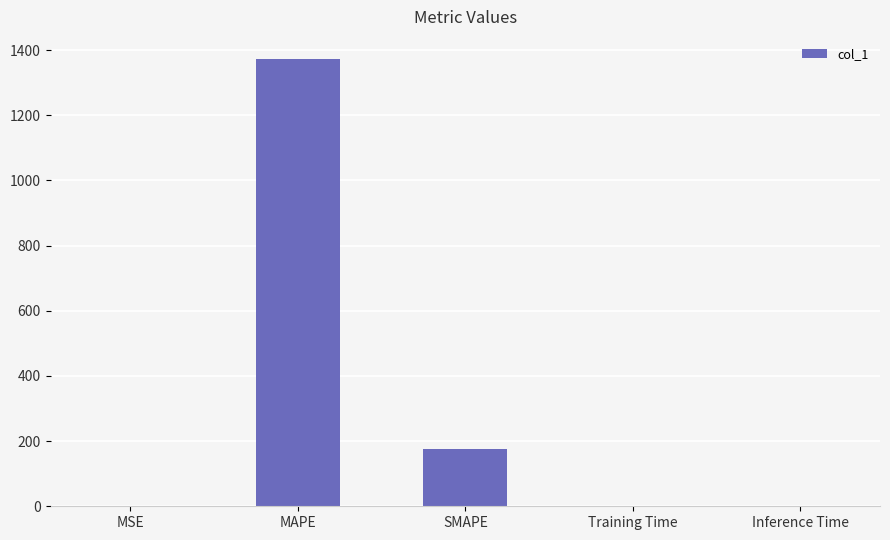

The value at Training Time is 0.0. True or false?

True